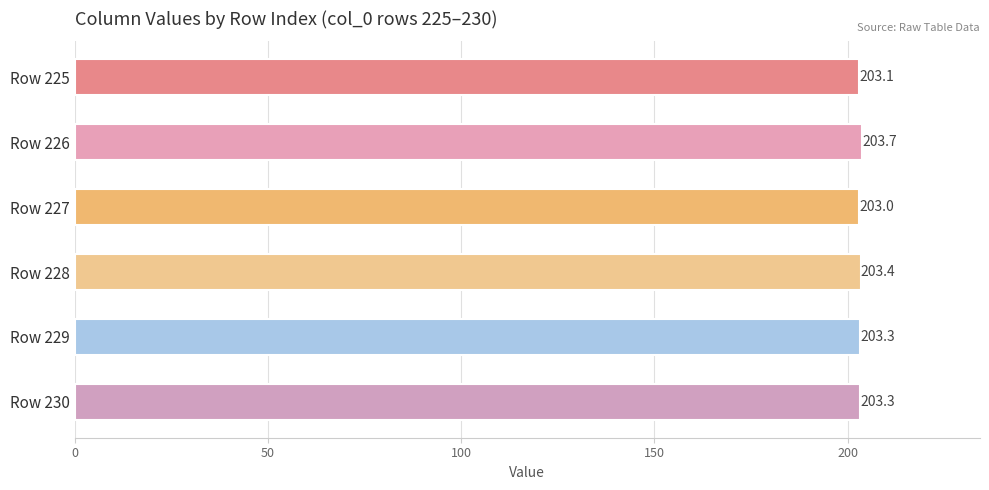

What is the ratio of the value at Row 230 to the value at Row 227?

1.0